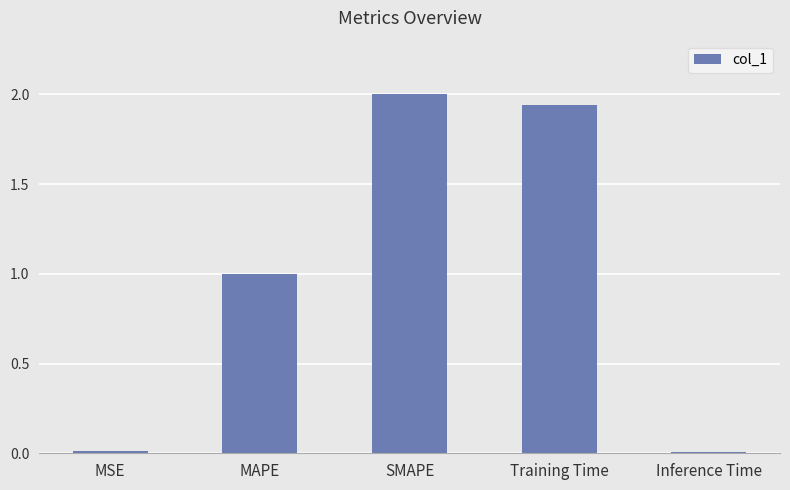

What is the average value?

1.0